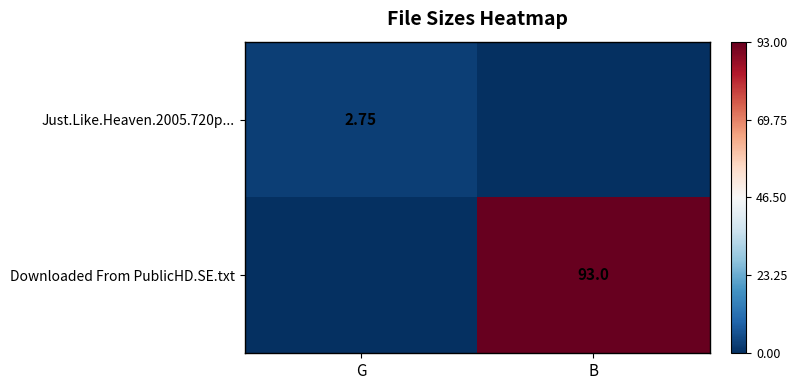

Is the value of Just.Like.Heaven.2005.720p... at G greater than the value of Downloaded From PublicHD.SE.txt at B?

No